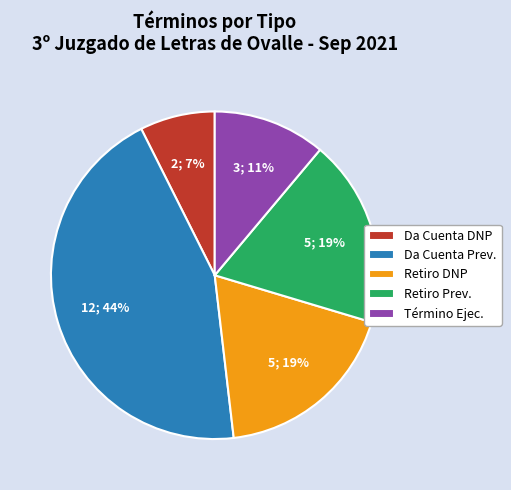

Is there a majority slice in this chart?

No